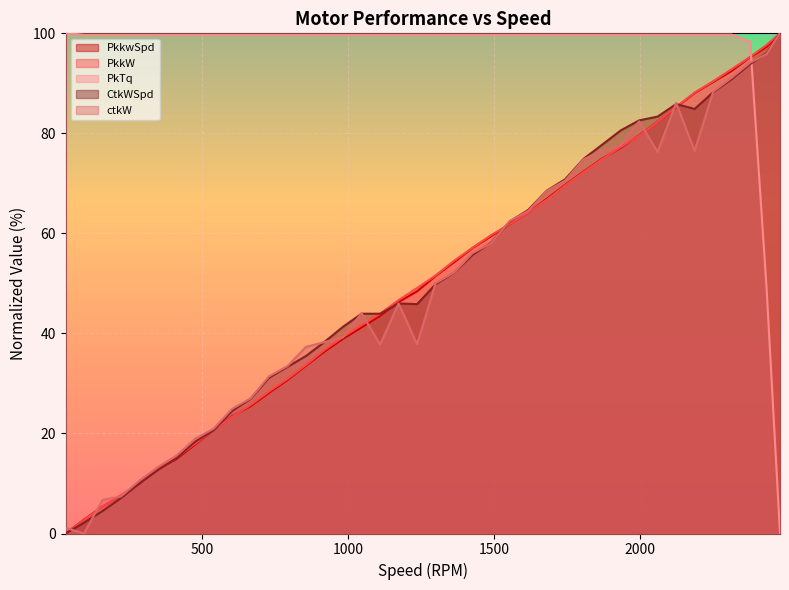

What is the difference between the maximum and minimum values in the PkTq series?

100.0